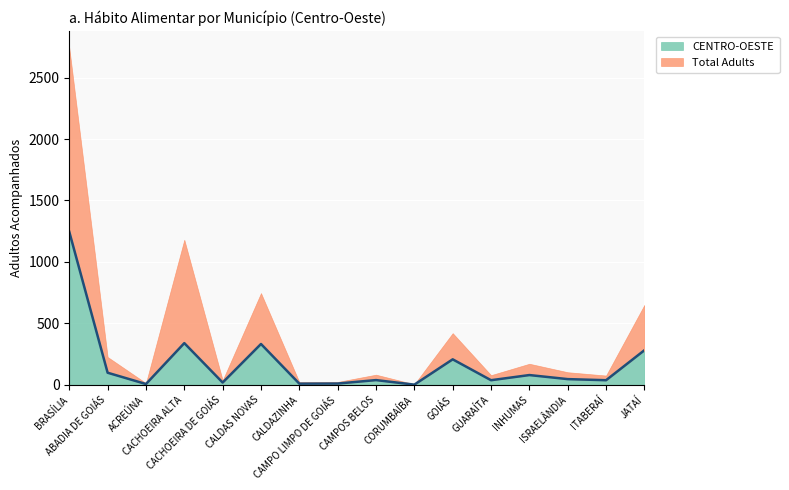

What is the sum of the values at ISRAELÂNDIA and CORUMBAÍBA?

47